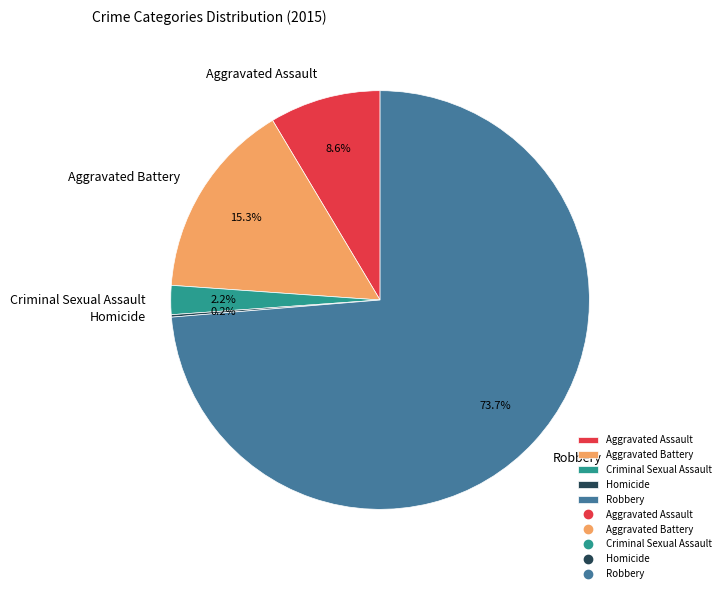

What is the largest slice in the pie chart?

Robbery